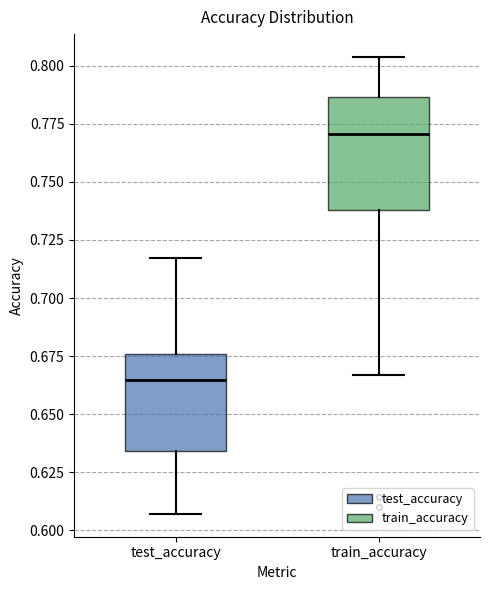

Comparing the boxes themselves (not the whiskers), which one is the tallest?

train_accuracy